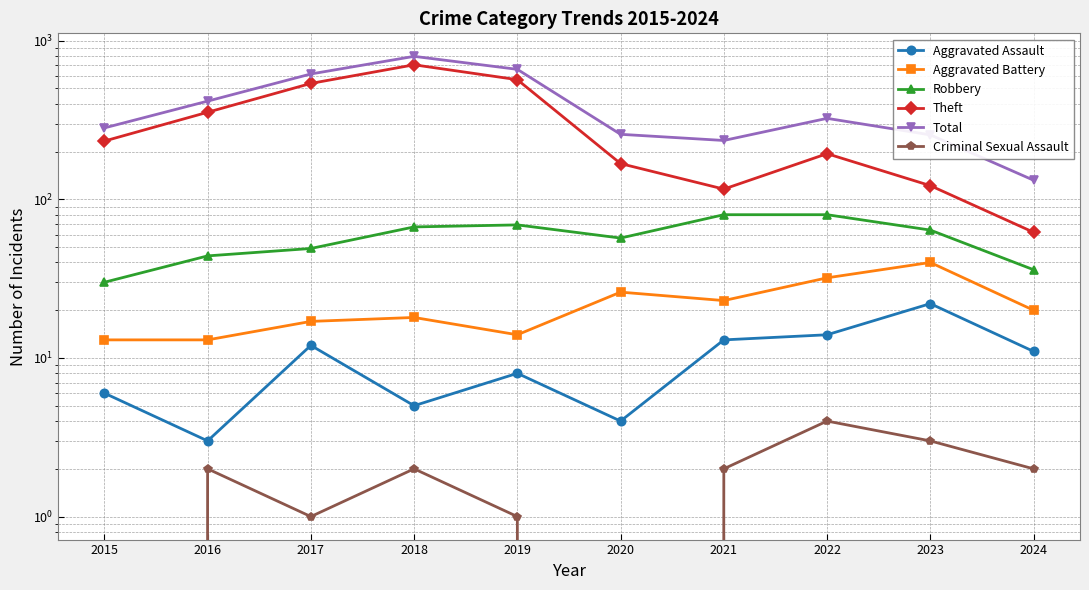

How many values in the Theft series are below 233?

5